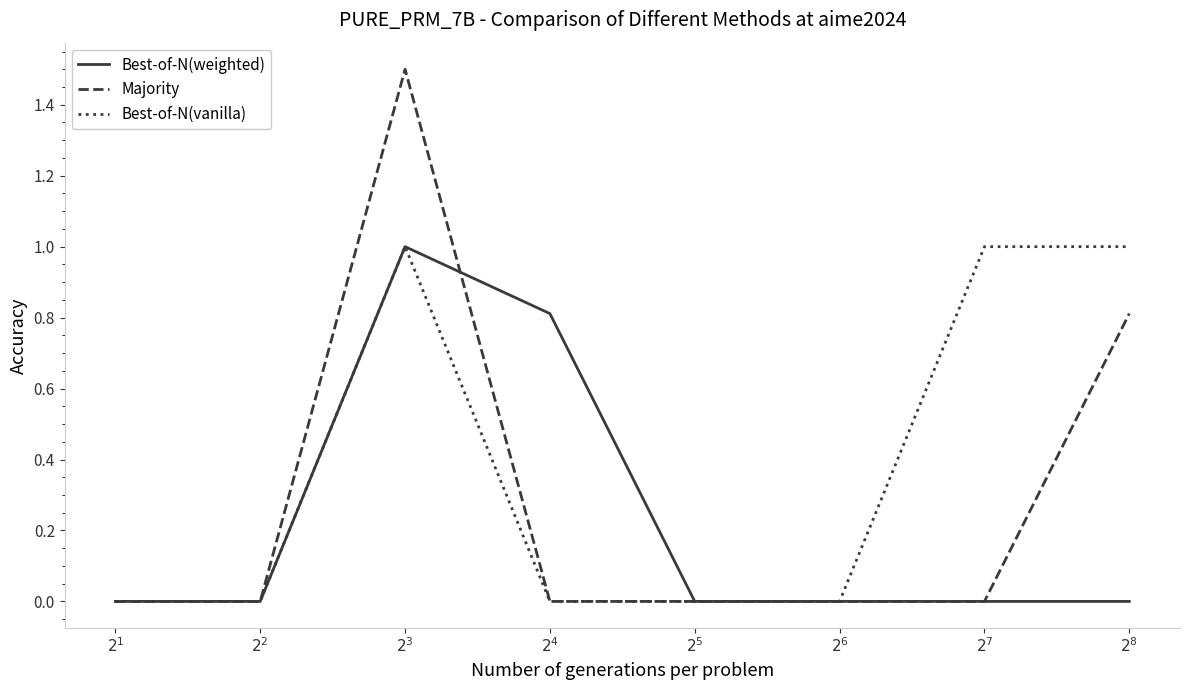

What is the highest value of the Majority series?

1.5